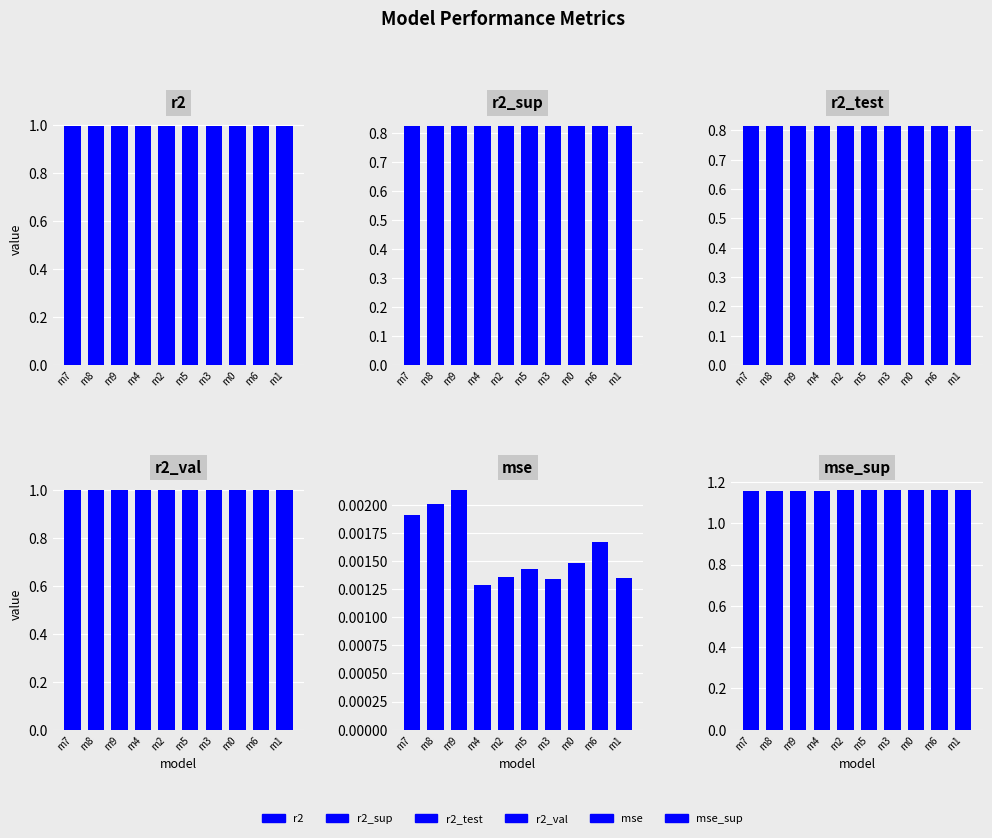

At m2, list the series in order from smallest to largest.

mse, r2_test, r2_sup, r2, r2_val, mse_sup